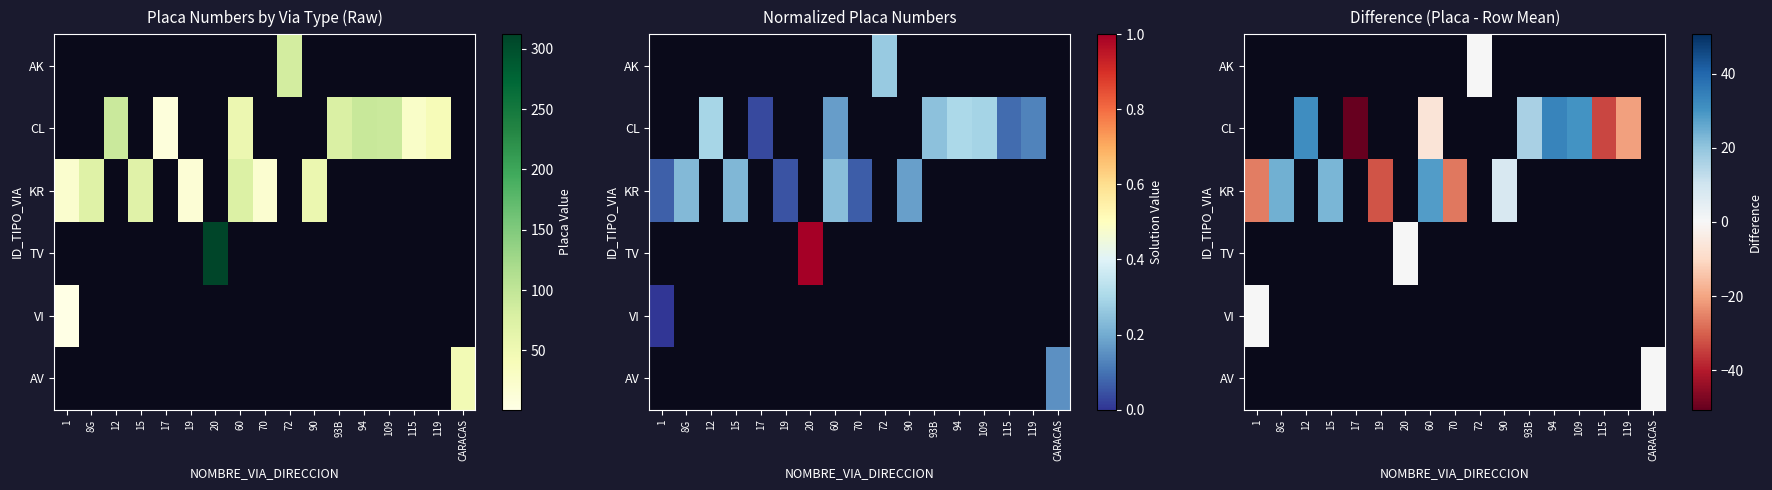

How many data points in KR are less than 8?

3